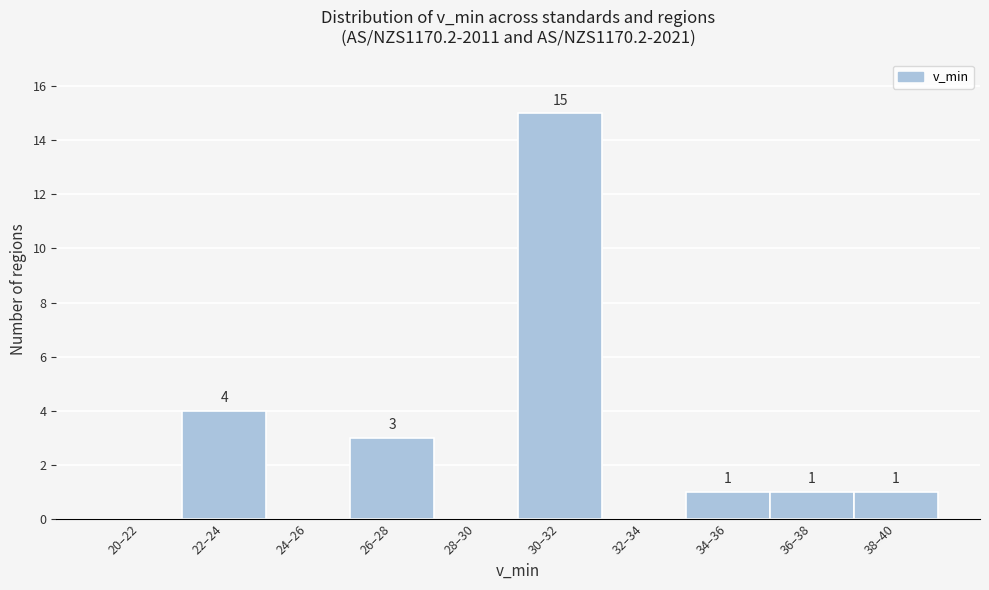

Reading left to right, what are all the values shown in this chart?

20–22=0	22–24=4	24–26=0	26–28=3	28–30=0	30–32=15	32–34=0	34–36=1	36–38=1	38–40=1